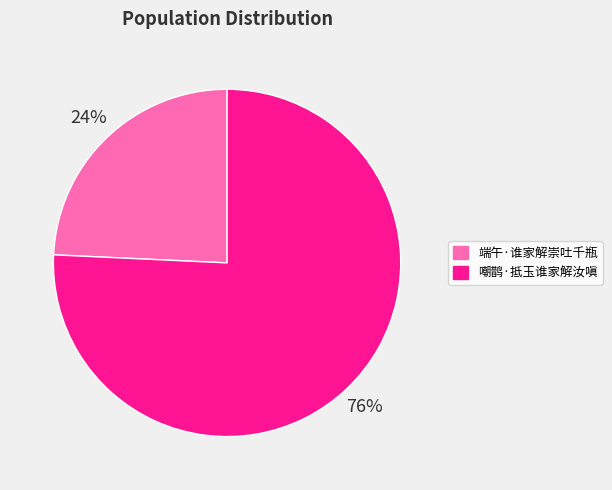

What is the ratio of the value at 端午·谁家解崇吐千瓶 to the value at 嘲鹊·抵玉谁家解汝嗔?

0.3